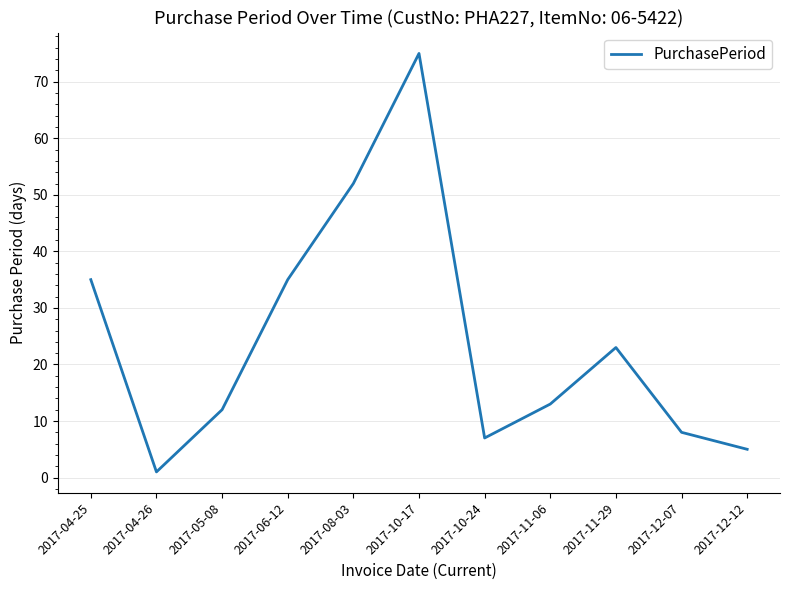

Is this an area chart (filled region under the line)?

No